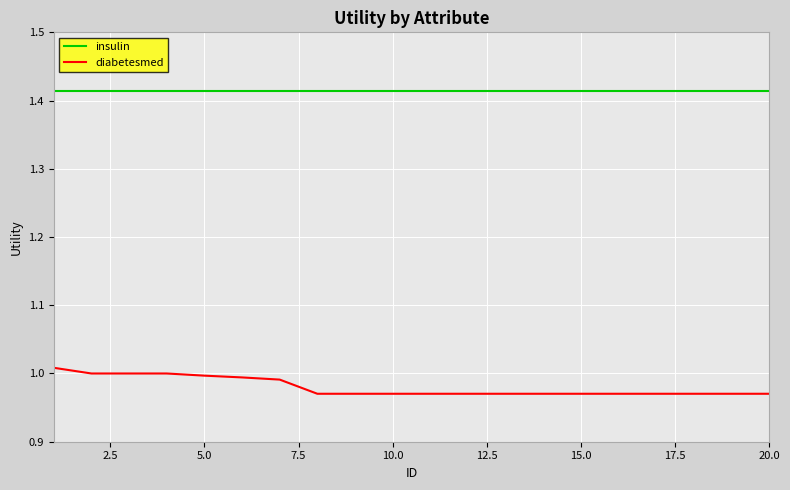

What are all the series names shown in the legend?

insulin, diabetesmed